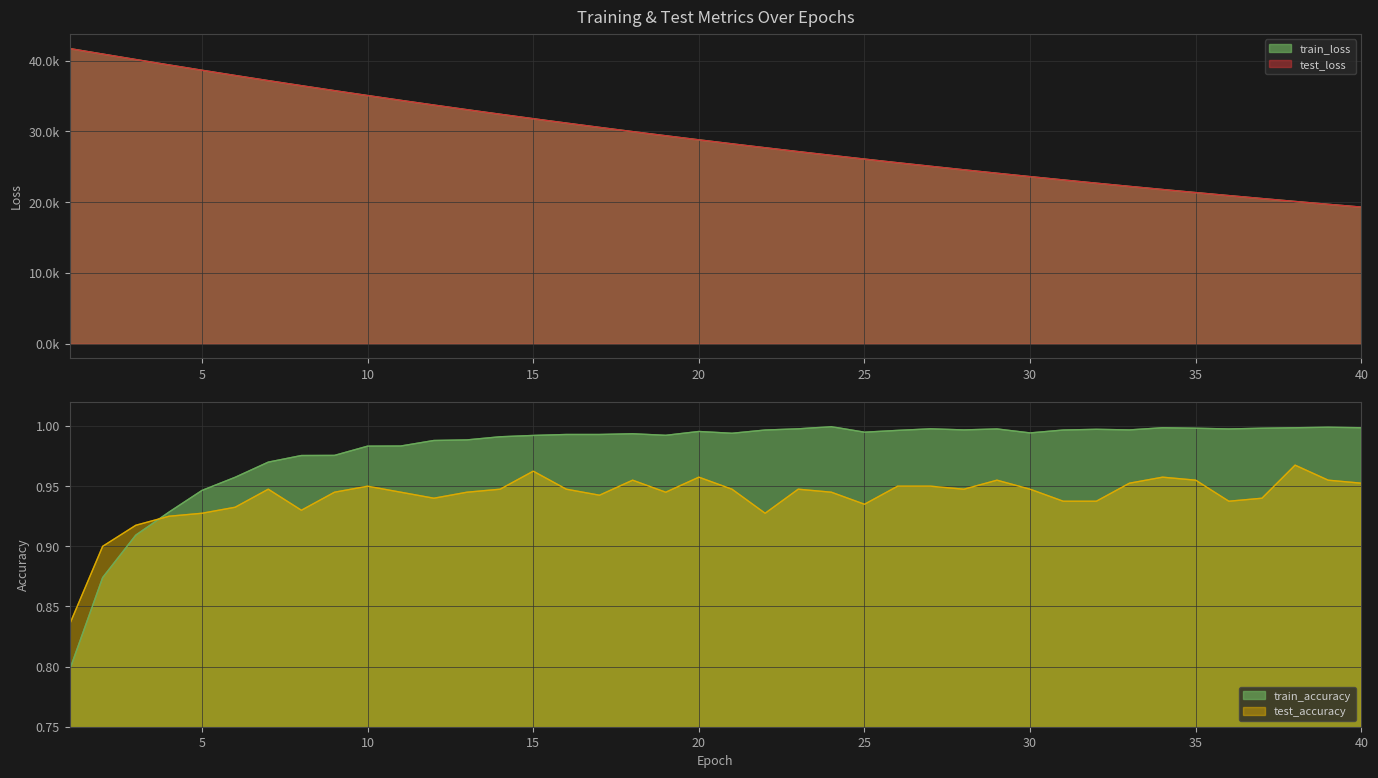

At which category is the sum across all series the highest?

1